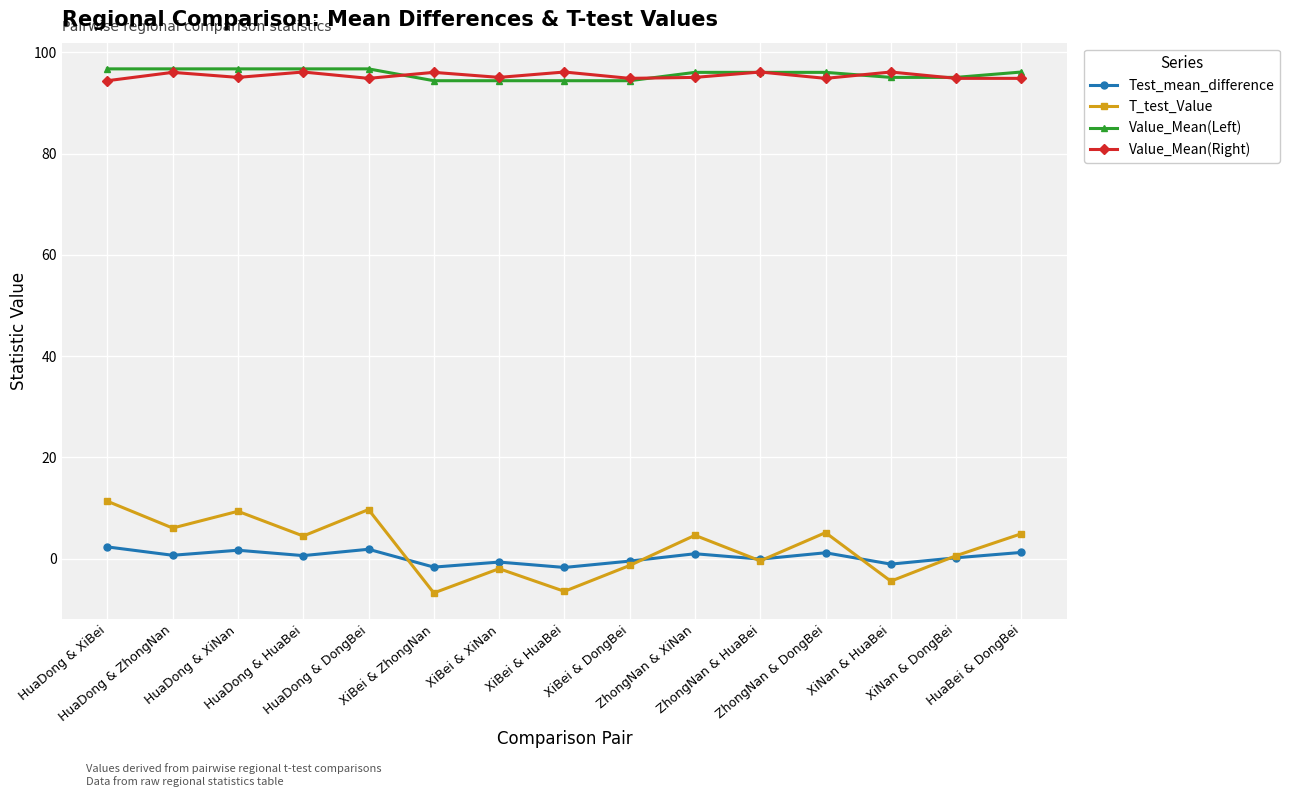

Where does the Value_Mean(Left) series first go above 96?

HuaDong & XiBei